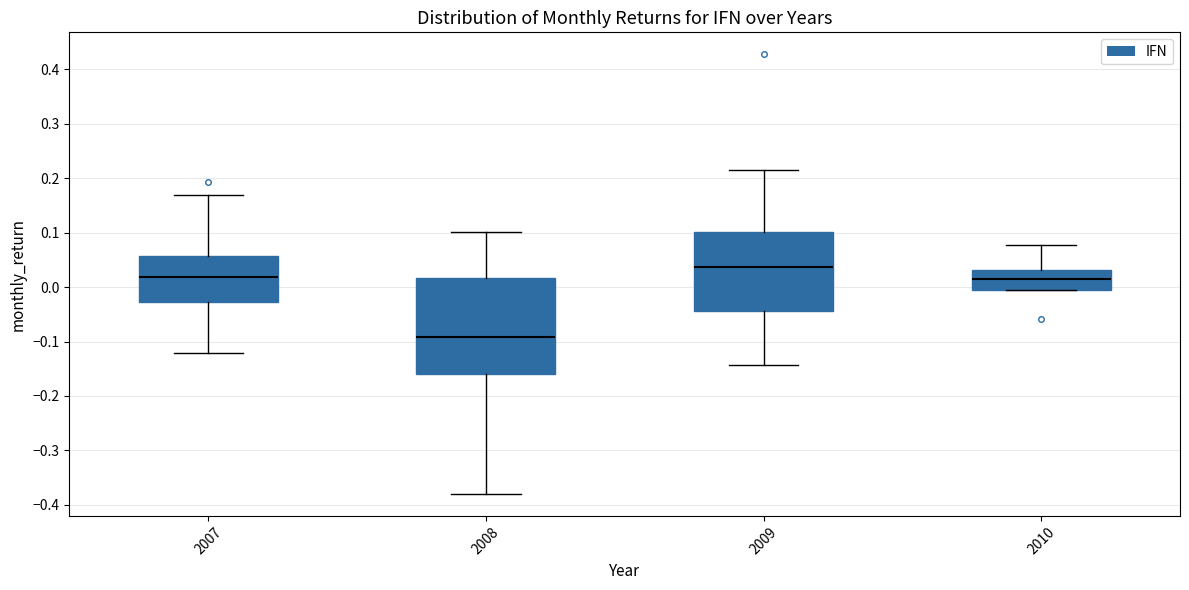

Reading left to right, transcribe this box plot: for each box, give where its median line is, the range the box spans, and where its two whiskers end, as read against the y-axis. The values are not printed on the chart, so give them approximately, as read against the axis.

2007: median 0.02, box -0.03 to 0.06, whiskers -0.12 to 0.17
2008: median -0.09, box -0.16 to 0.02, whiskers -0.38 to 0.10
2009: median 0.04, box -0.04 to 0.10, whiskers -0.14 to 0.22
2010: median 0.01, box 0.00 to 0.03, whiskers 0.00 to 0.08